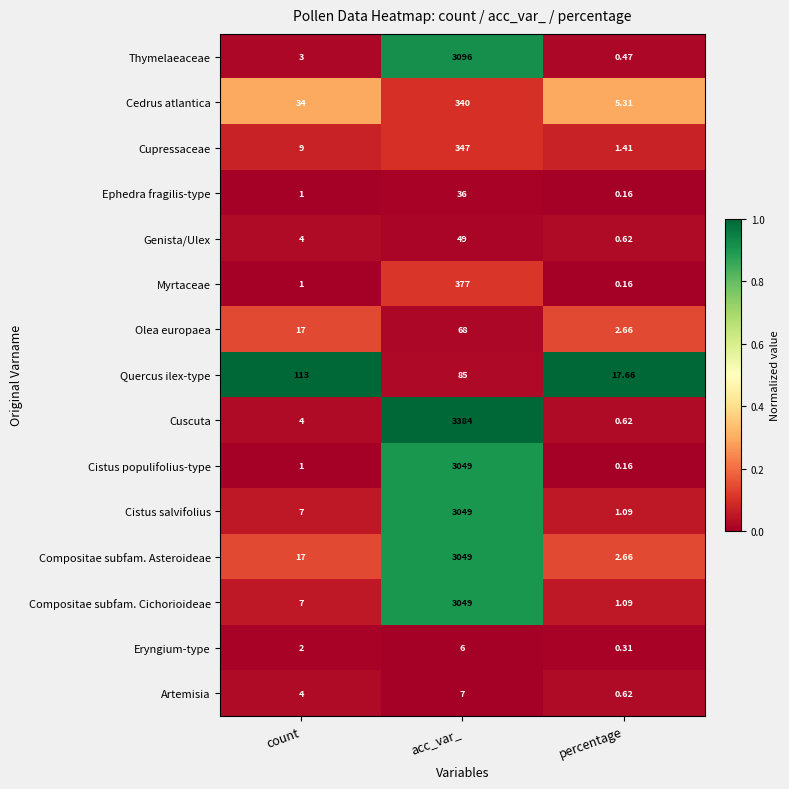

How many categories are shown in the chart?

3